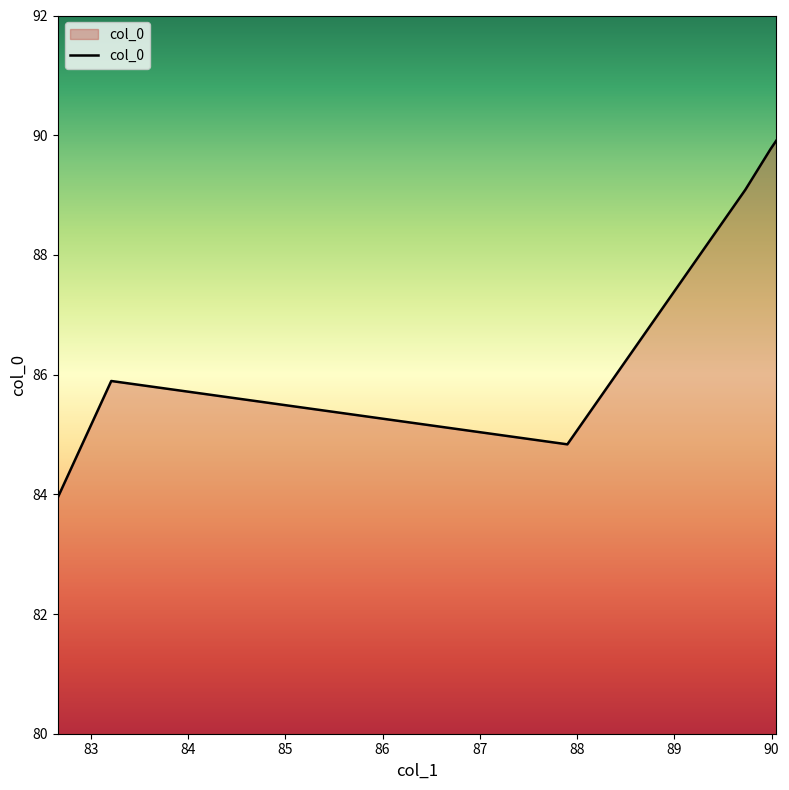

What is the maximum value shown in the chart?

89.9